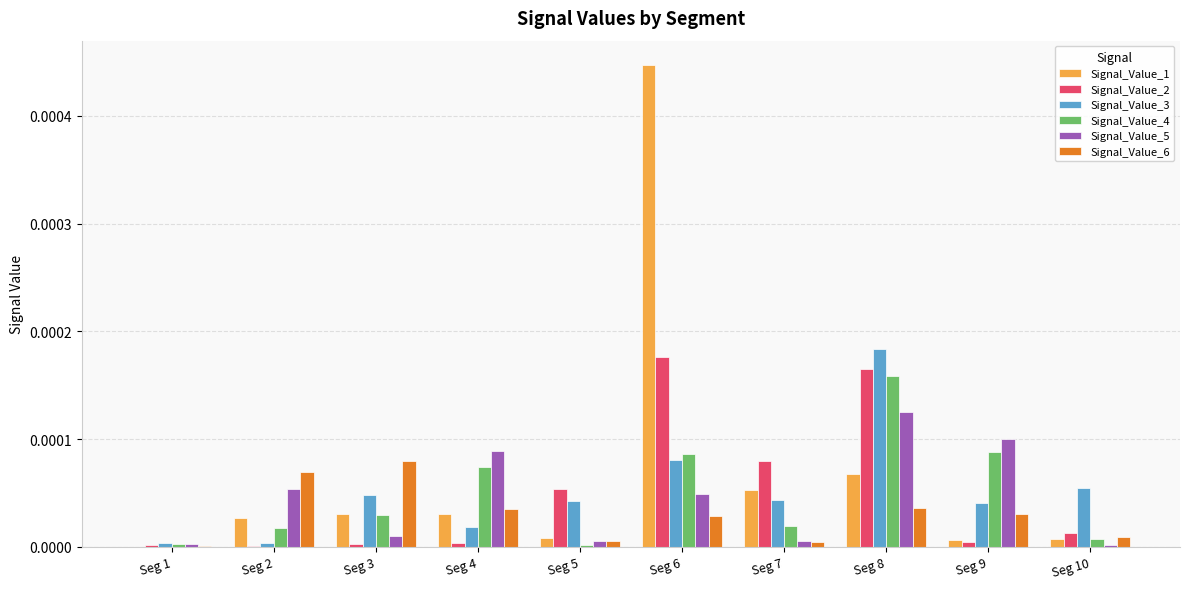

Which label corresponds to the largest value in the chart?

Seg 6